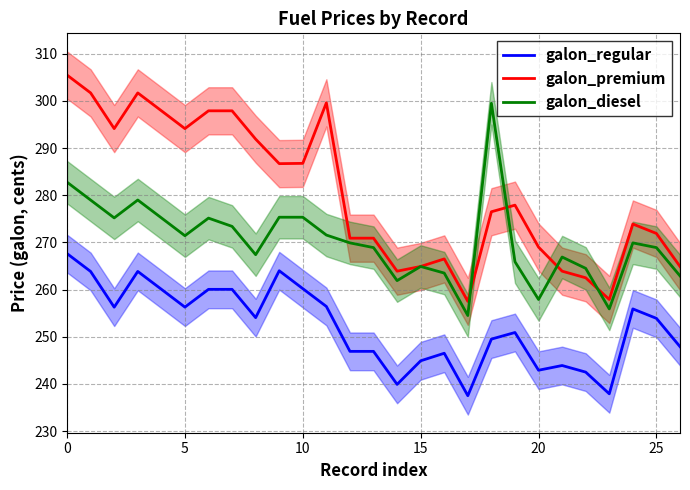

What is the value of the galon_premium point at the 5th from the left?

297.9